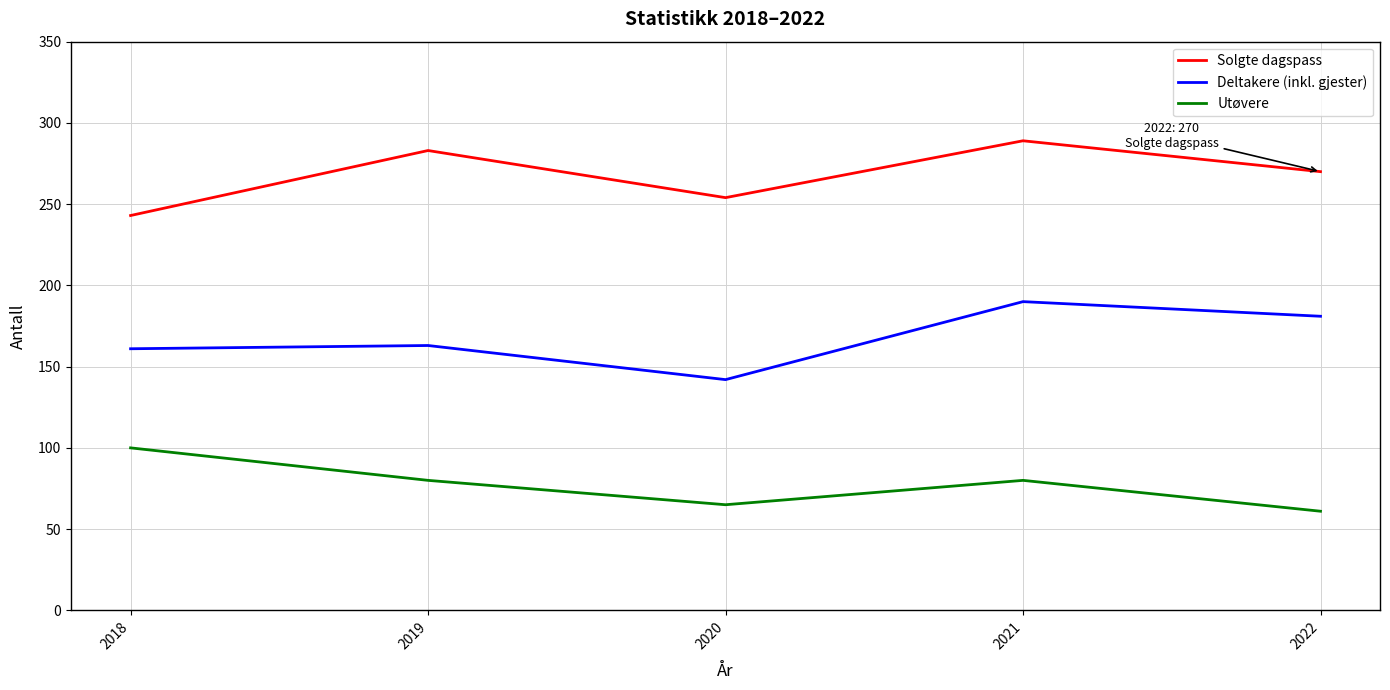

Where is the first local maximum for Solgte dagspass?

2019